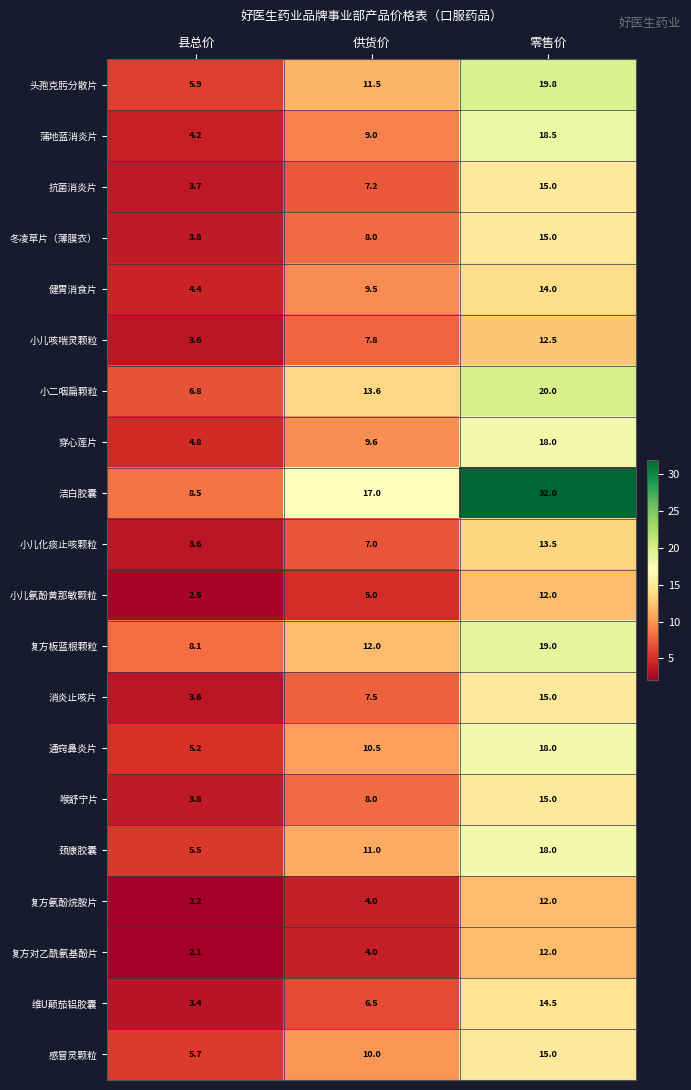

What is the difference between the highest and lowest values at 供货价?

13.0